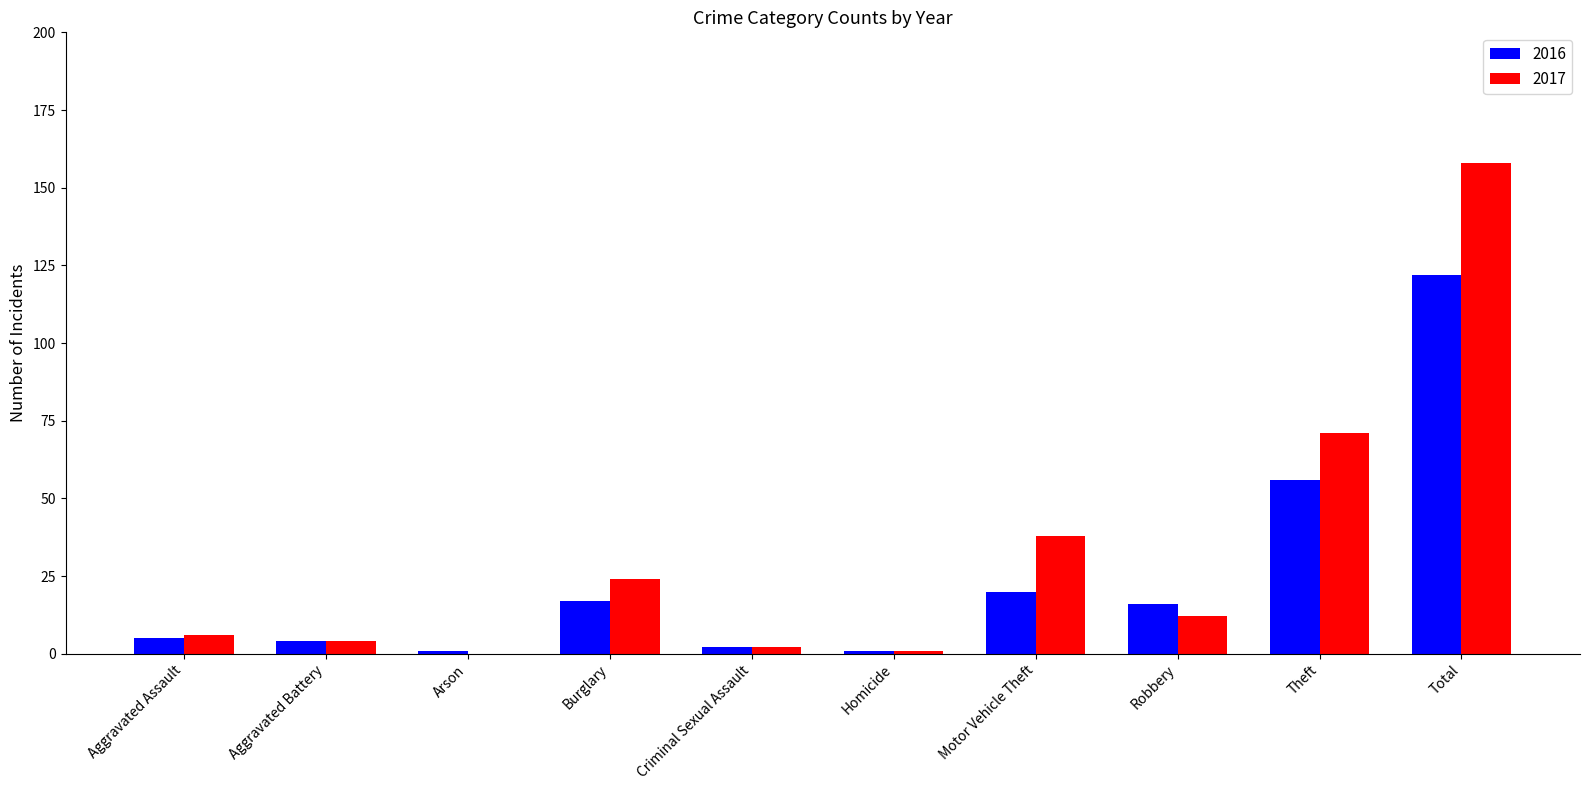

Reading left to right, list all the values displayed in this chart.

2016: Aggravated Assault=5	Aggravated Battery=4	Arson=1	Burglary=17	Criminal Sexual Assault=2	Homicide=1	Motor Vehicle Theft=20	Robbery=16	Theft=56	Total=122
2017: Aggravated Assault=6	Aggravated Battery=4	Arson=0	Burglary=24	Criminal Sexual Assault=2	Homicide=1	Motor Vehicle Theft=38	Robbery=12	Theft=71	Total=158